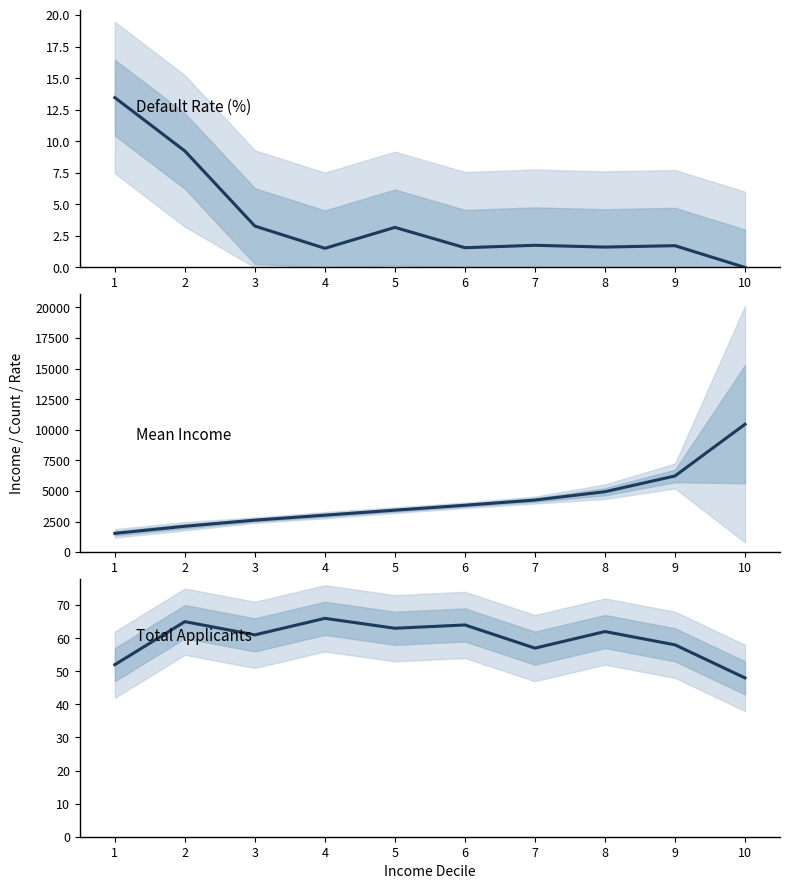

At how many categories does at least one series exceed 4754?

3